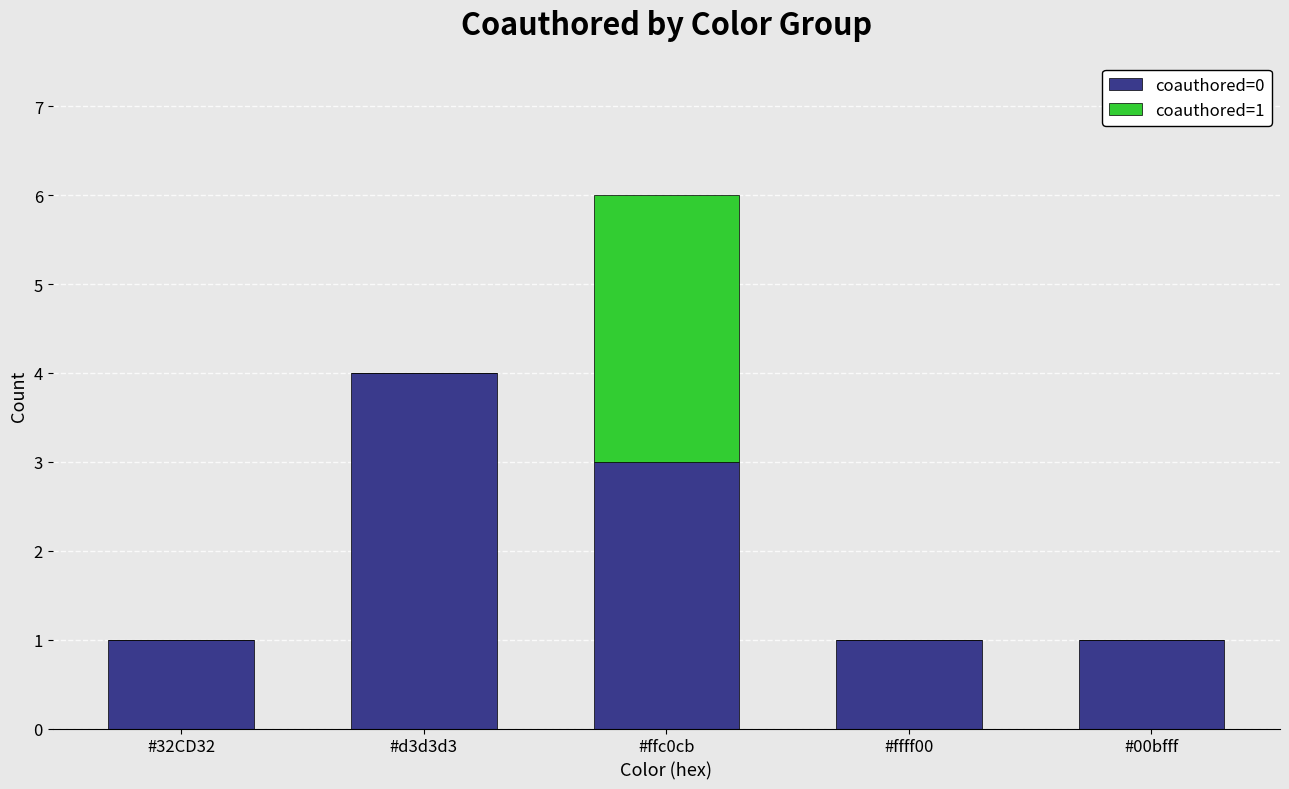

Does the chart contain stacked bars?

Yes